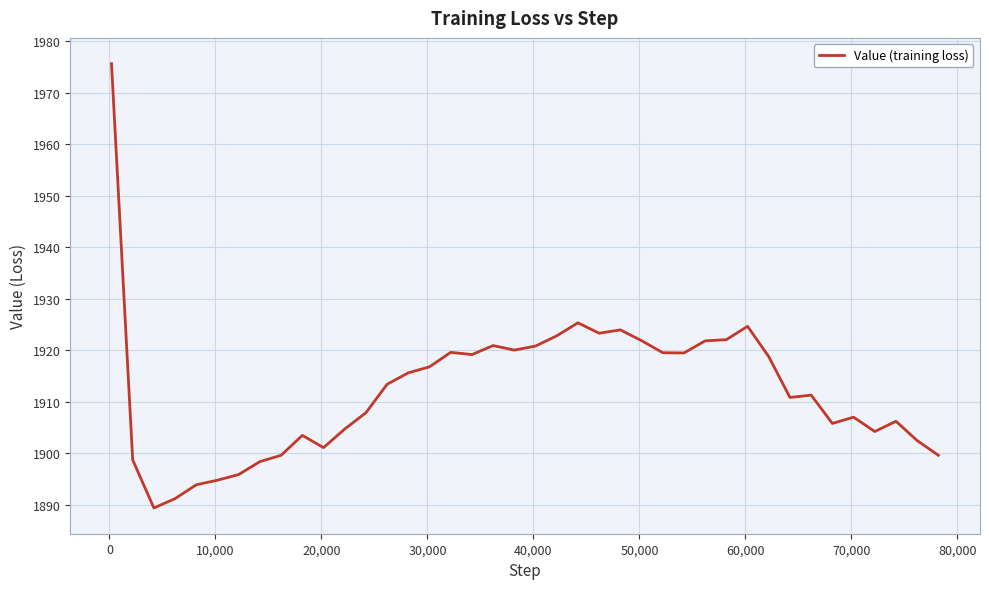

What is the difference between the maximum and minimum values?

86.3